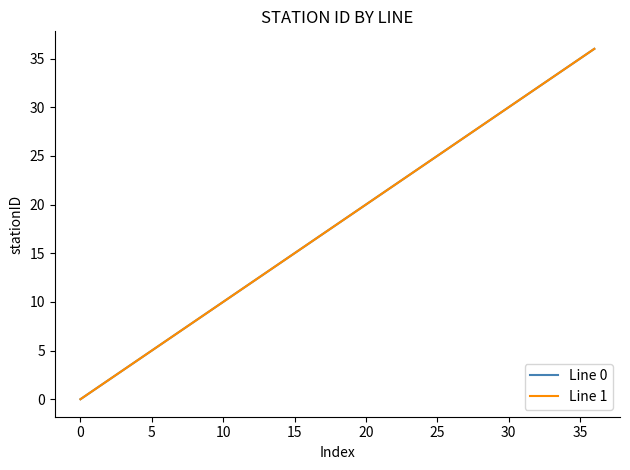

Which series has the largest range (max minus min)?

Line 0